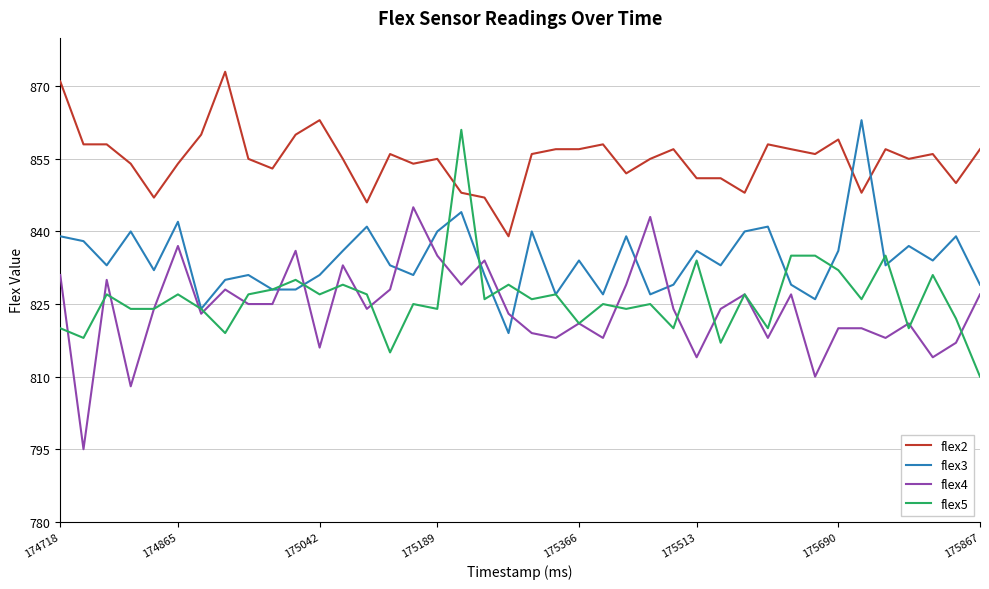

True or false: flex5 and flex4 cross at least once.

True